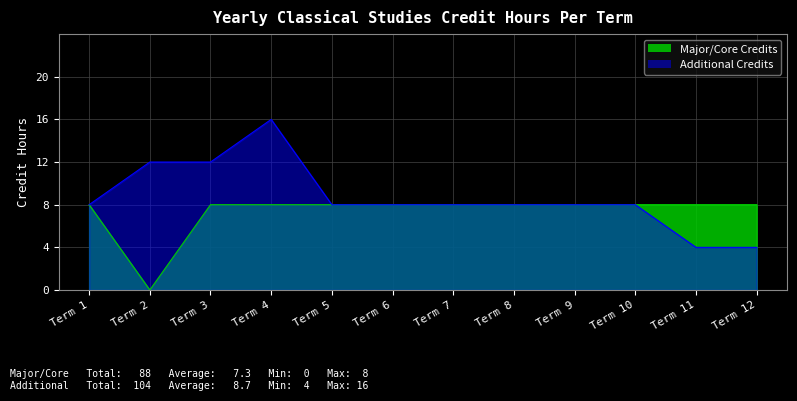

What are all the series names shown in the legend?

Major/Core Credits, Additional Credits